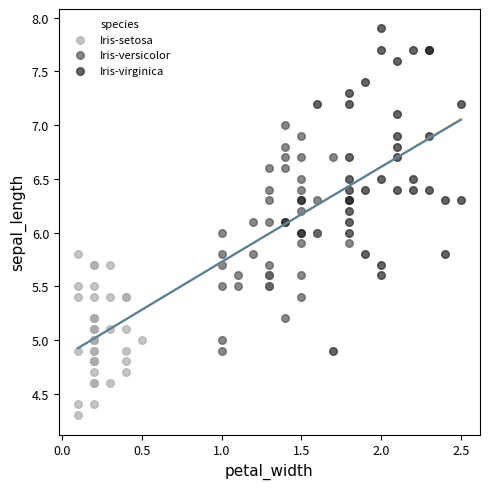

Which series has the largest Y range (max minus min)?

Iris-virginica